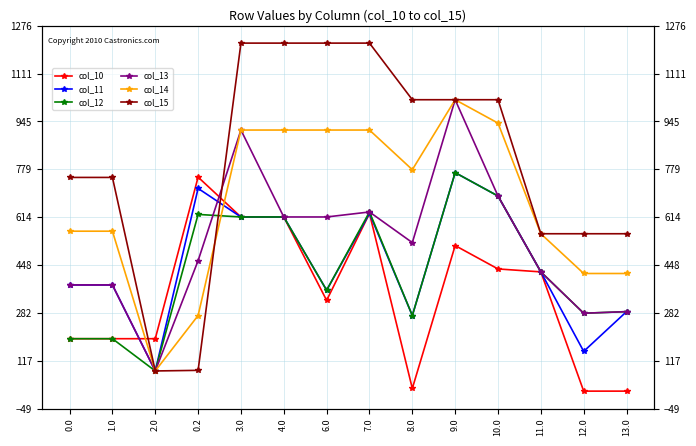

What is the difference between the highest and lowest values at 8.0?

999.6